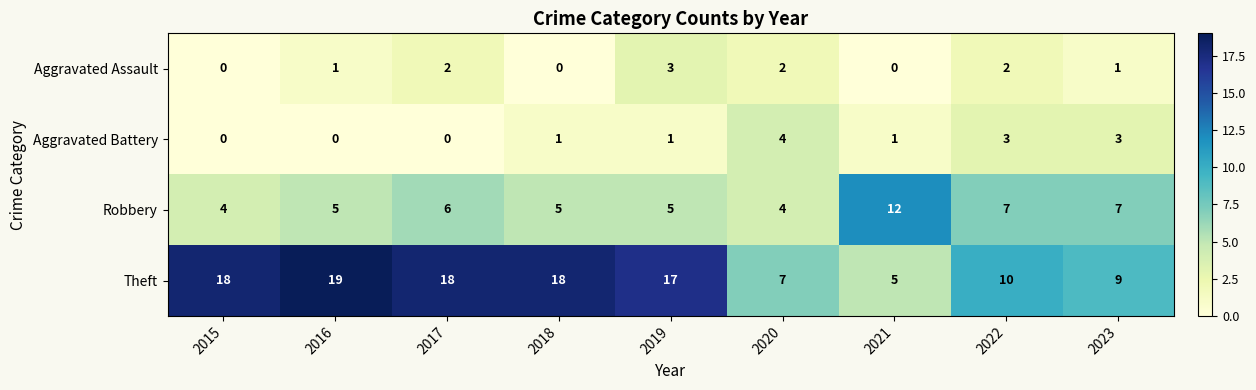

Which series has the largest total across all categories?

Theft